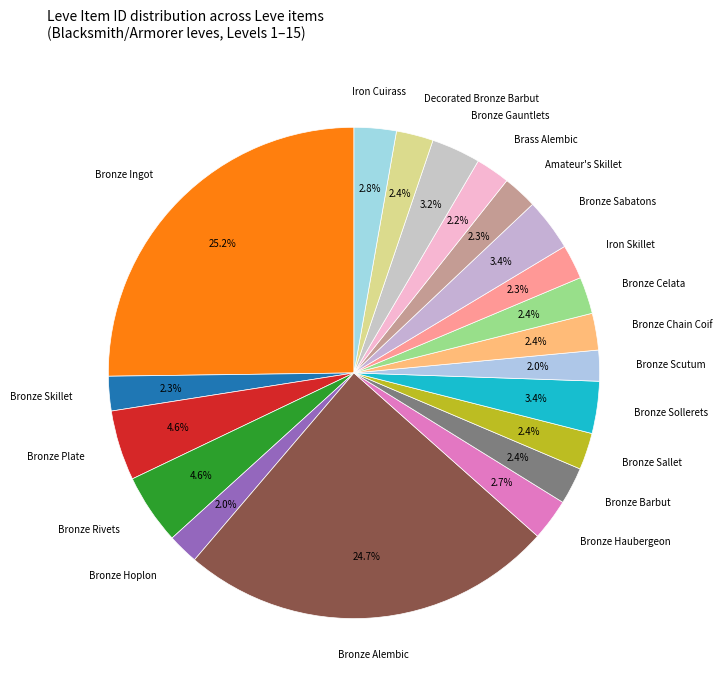

Is the sum of Bronze Gauntlets and Bronze Plate greater than half?

No